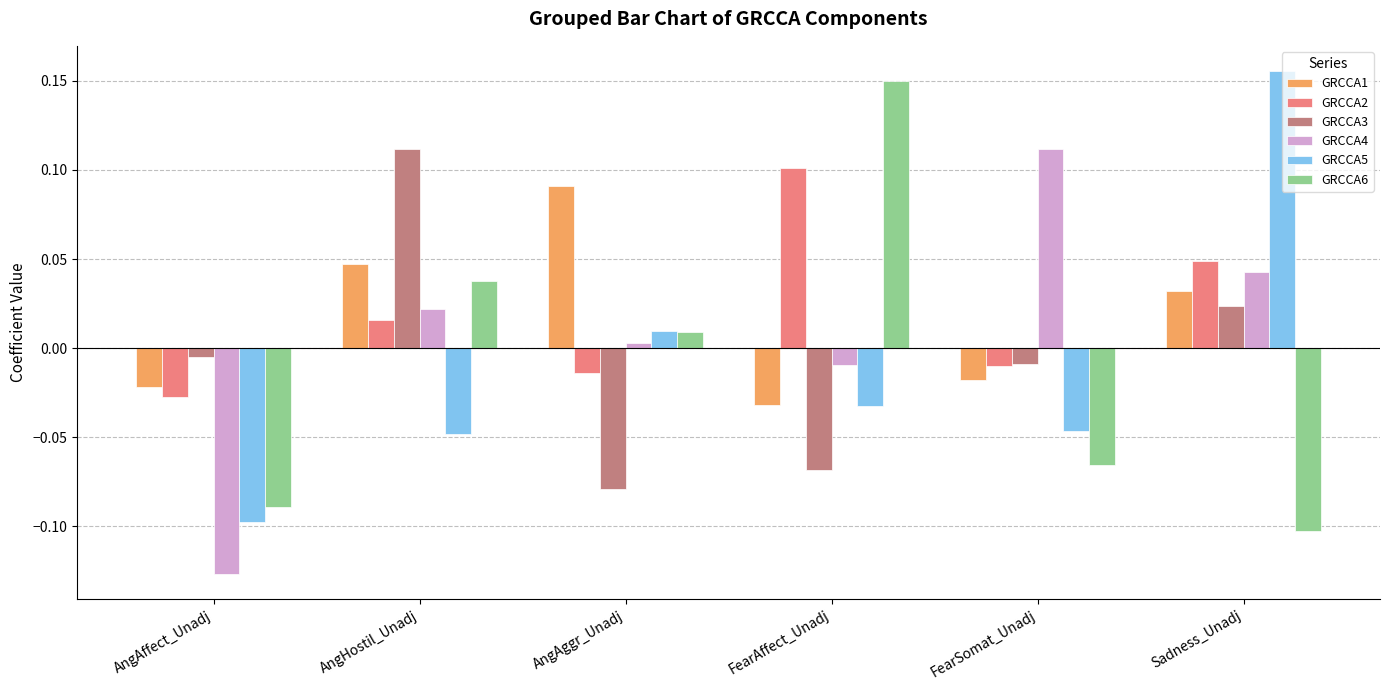

The value of GRCCA5 at AngAggr_Unadj is 0.0. True or false?

True